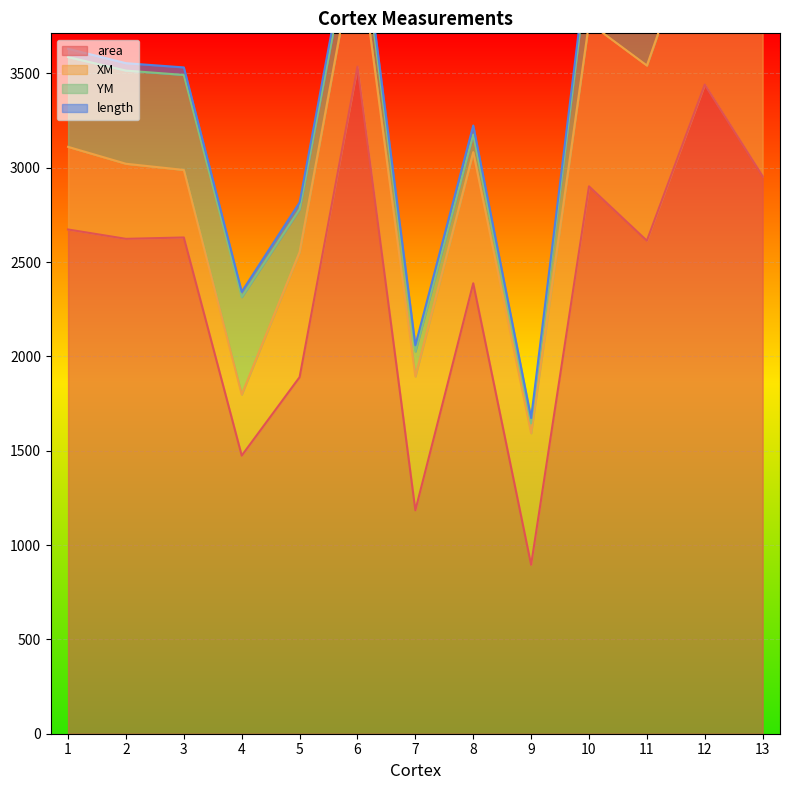

The value of area at 13 is 628.2. True or false?

False